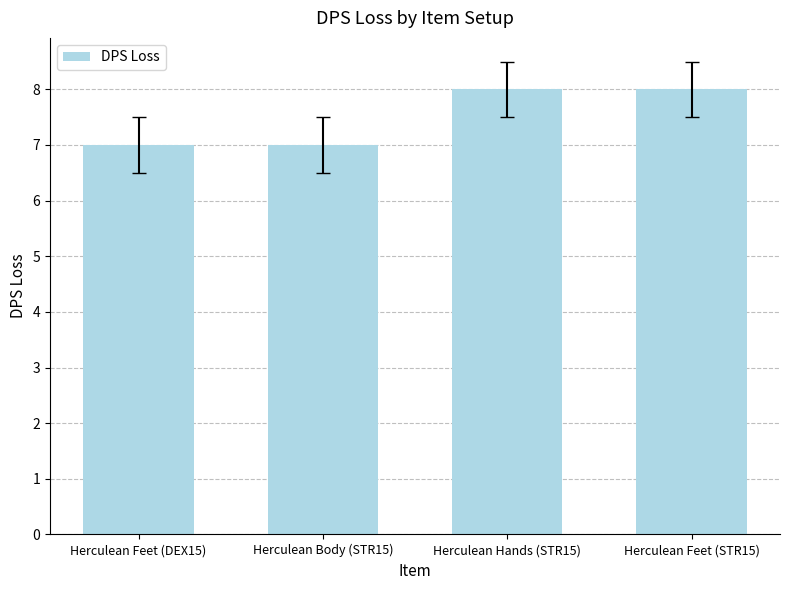

Between Herculean Feet (DEX15) and Herculean Hands (STR15), which is larger?

Herculean Hands (STR15)